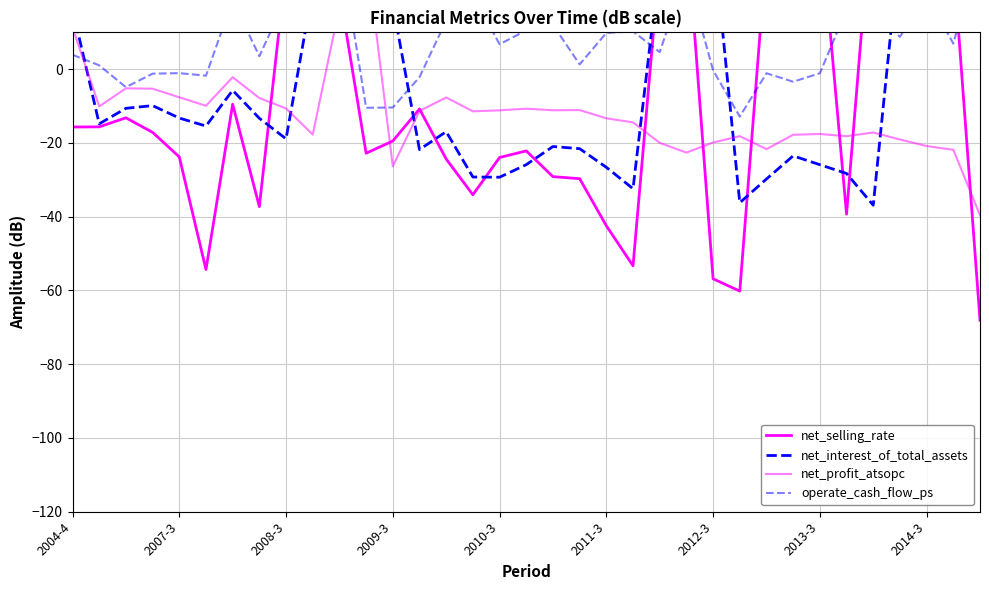

How many interior local peaks does the net_selling_rate series have?

10